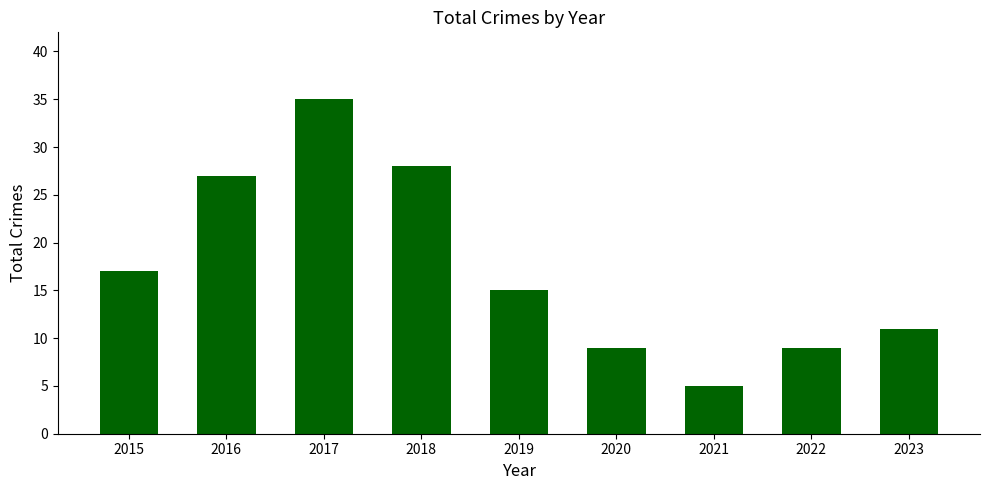

What is the difference between the maximum and minimum values?

30